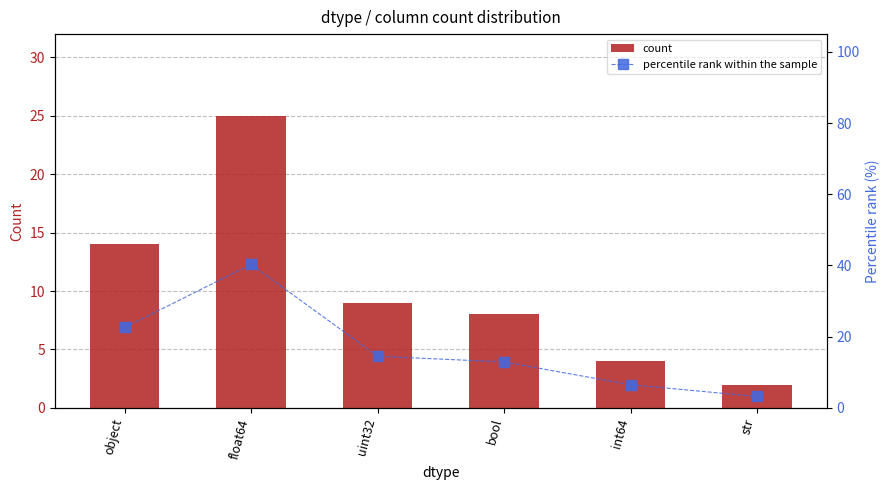

Rank the series by their average value, from highest to lowest.

percentile rank within the sample, count